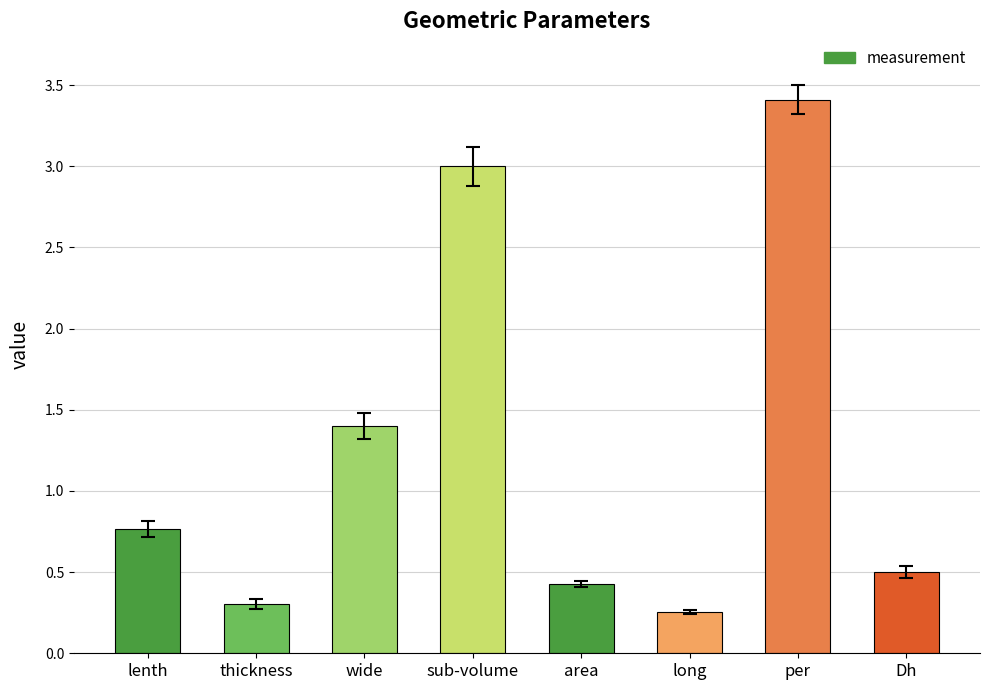

What position from the left is wide?

3